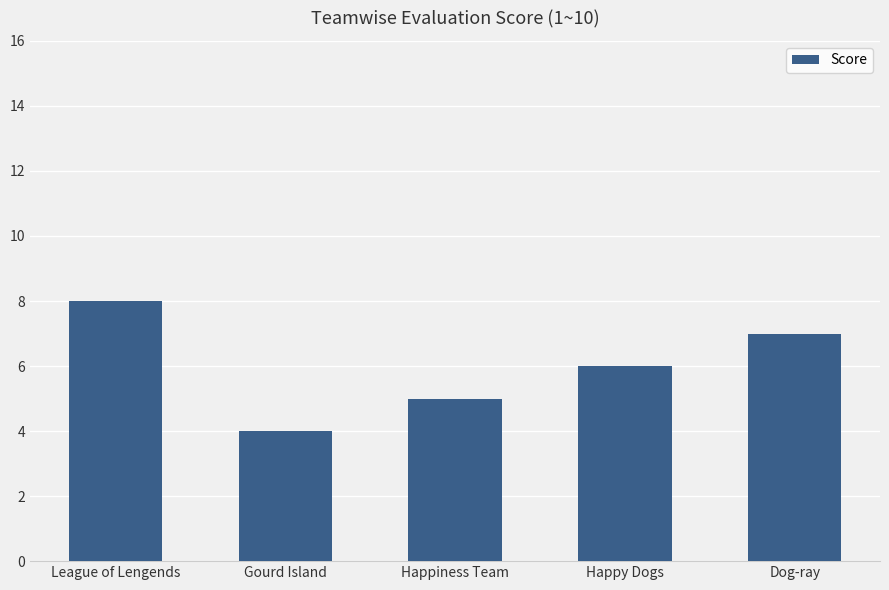

The chart shows a value of 6 at Happy Dogs. True or false?

True